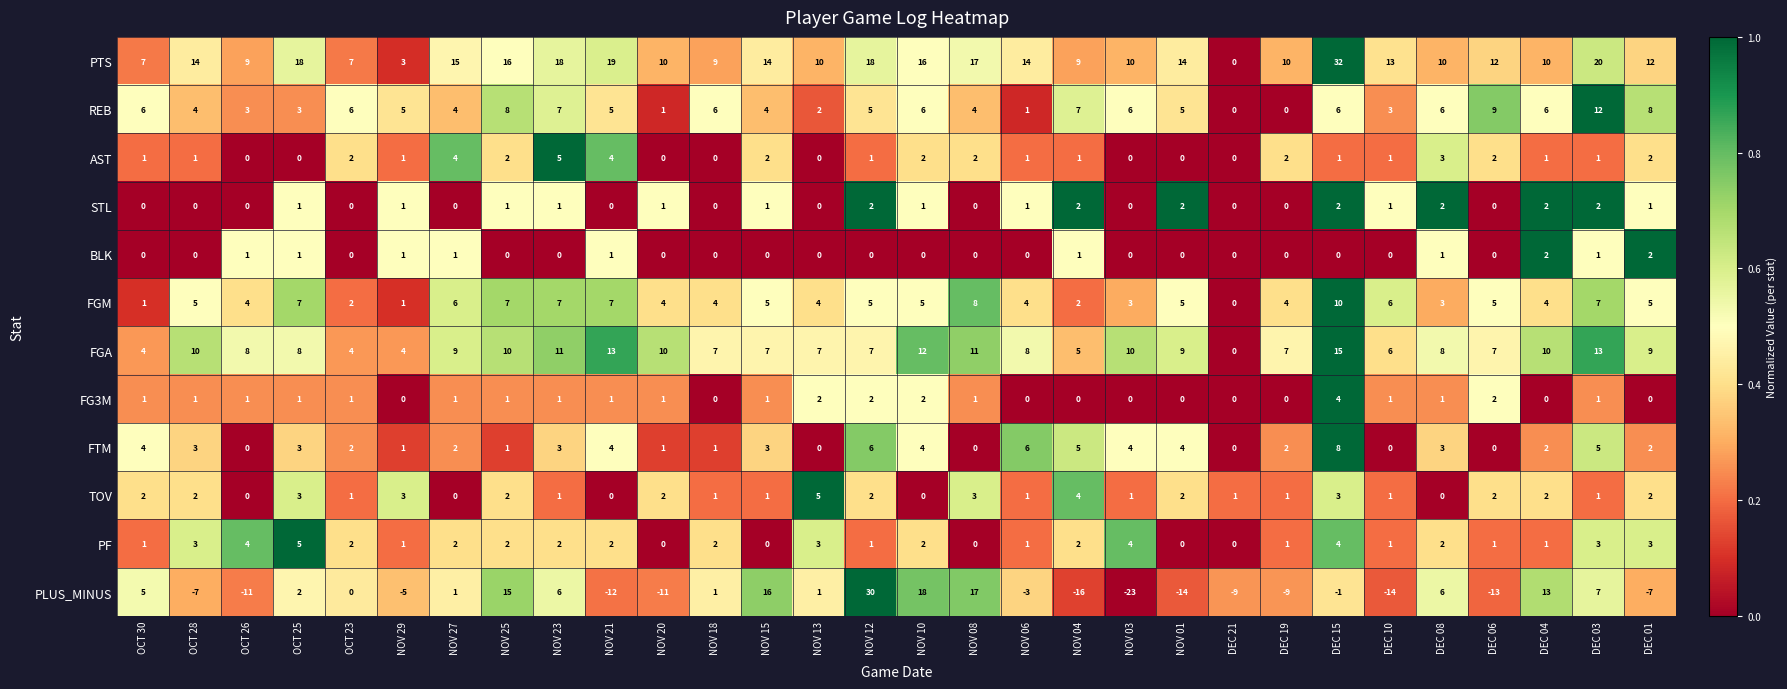

Which series has the largest total across all categories?

PTS